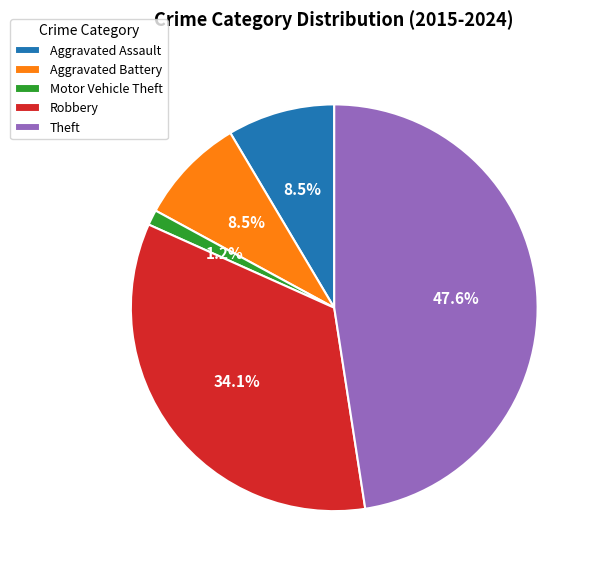

Is it true that Aggravated Battery is 1% of the pie?

False